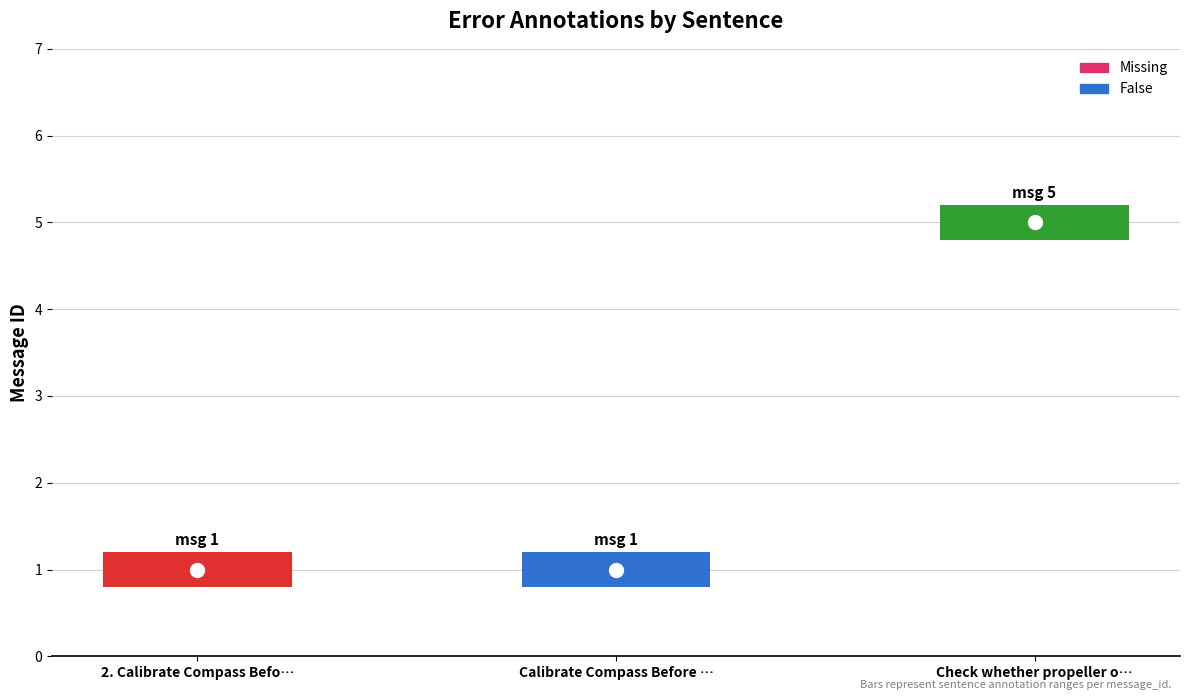

What is the sum of all values?

7